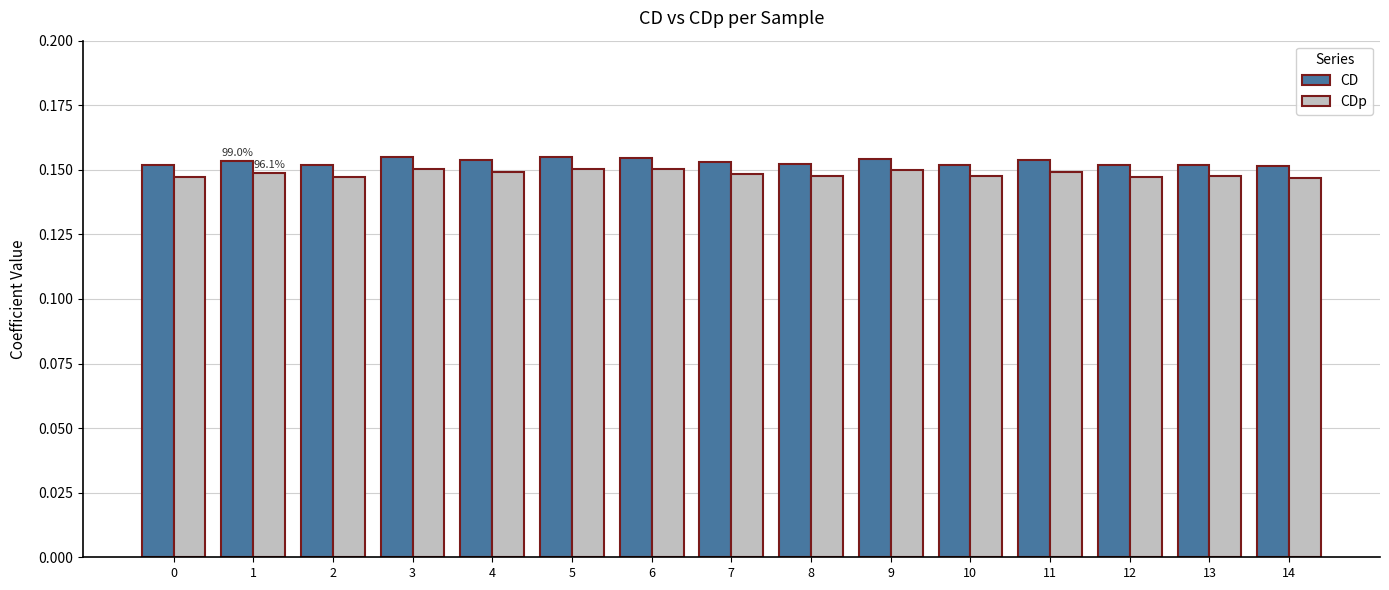

How many bars are there in total?

30